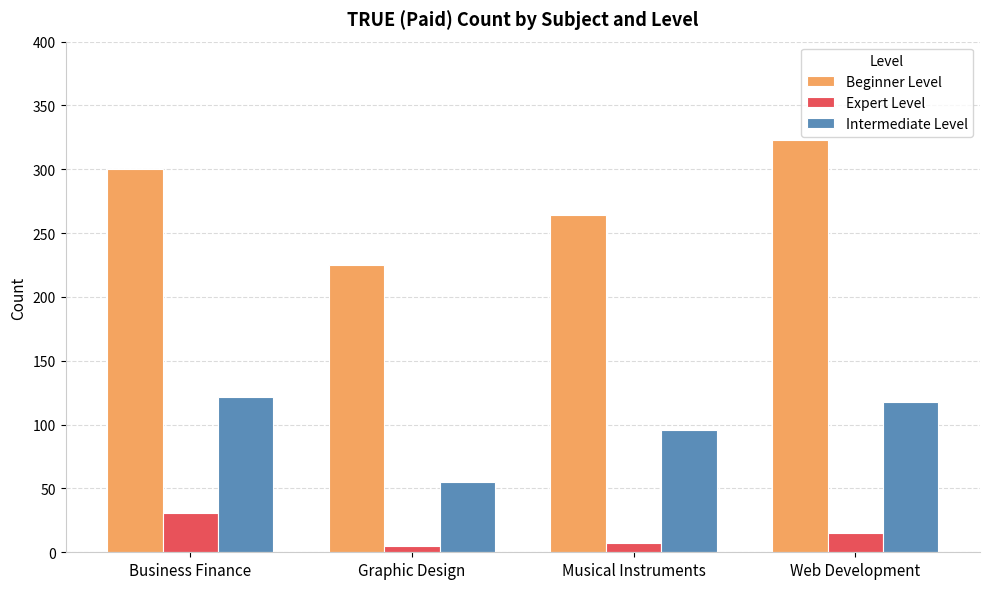

What is the label of the 2nd bar from the left?

Graphic Design